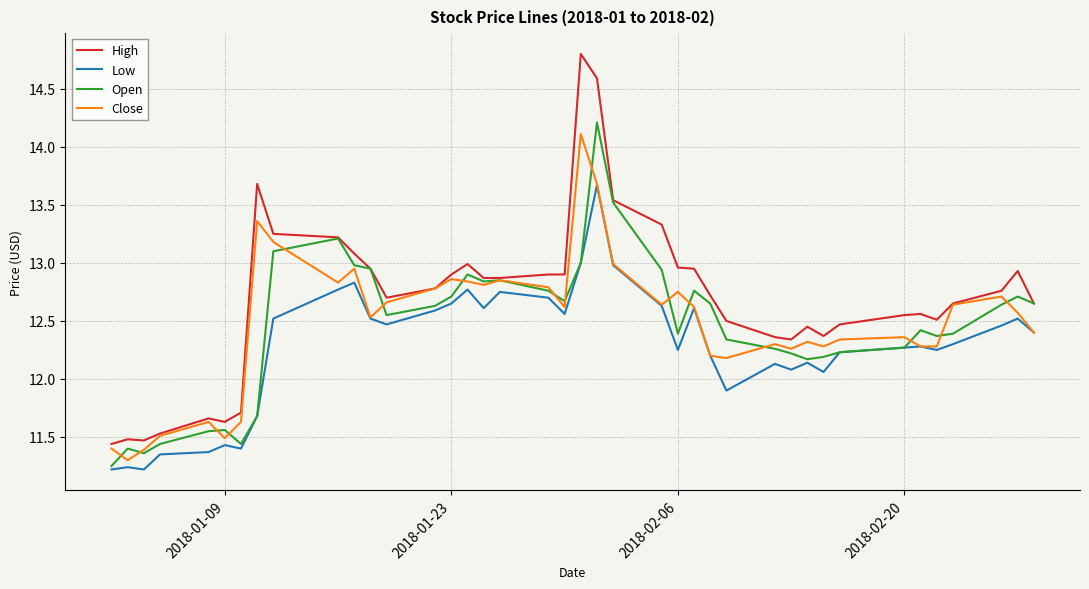

Which series has the largest total across all categories?

High